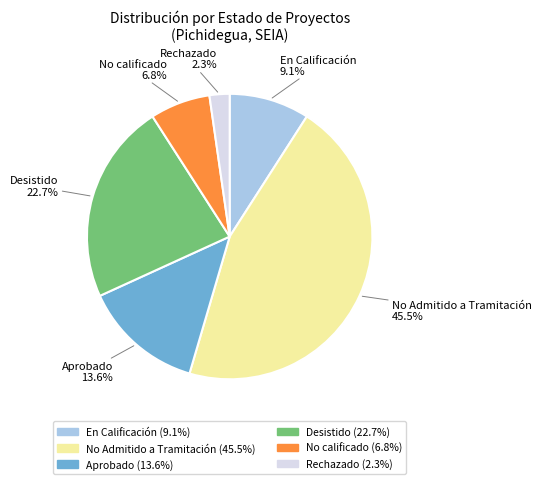

What is the ratio of the value at No Admitido a Tramitación to the value at En Calificación?

5.0